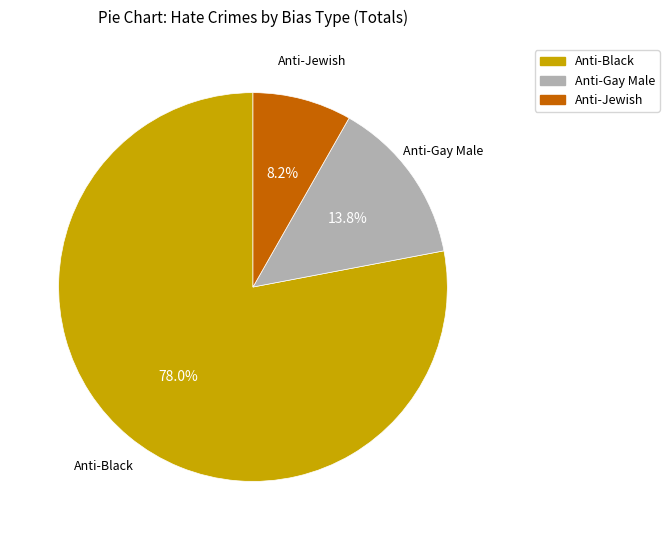

What is the largest slice in the pie chart?

Anti-Black